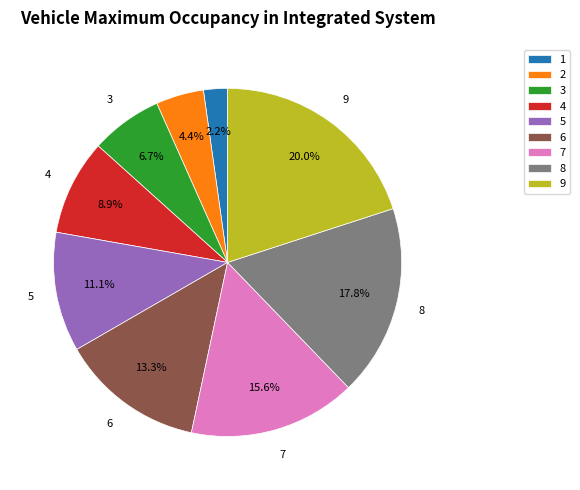

Combined, what portion of the pie is 7 and 5?

26.7%